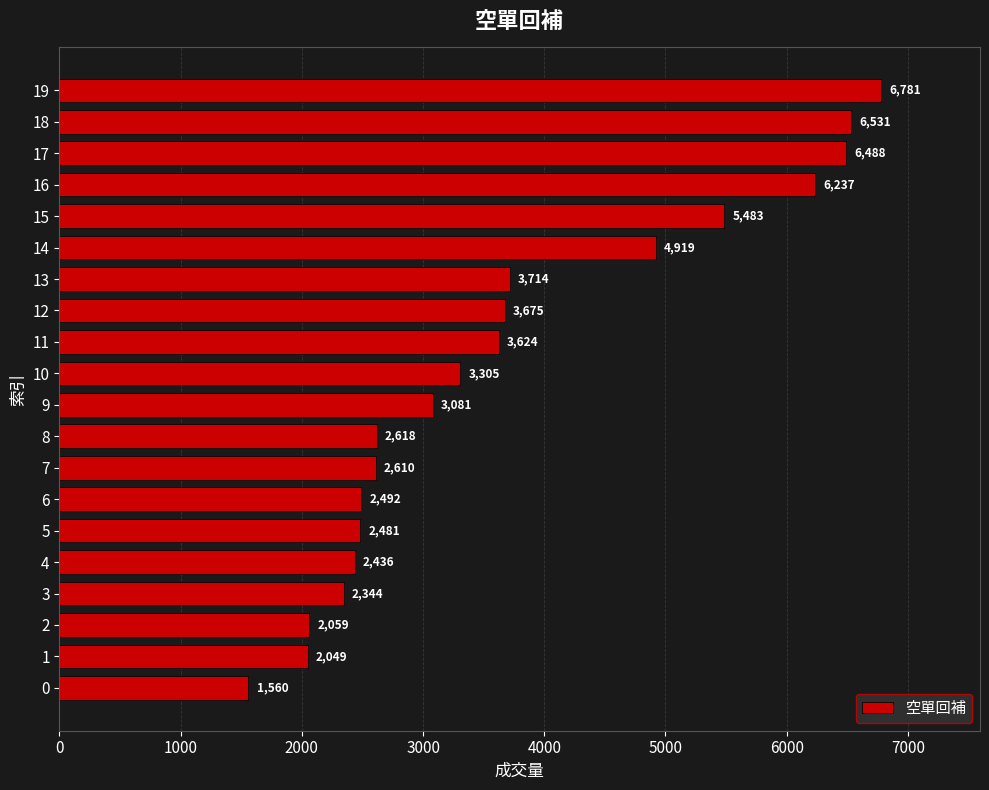

Reading bottom to top, transcribe all the data shown in this chart.

1560	2049	2059	2344	2436	2481	2492	2610	2618	3081	3305	3624	3675	3714	4919	5483	6237	6488	6531	6781